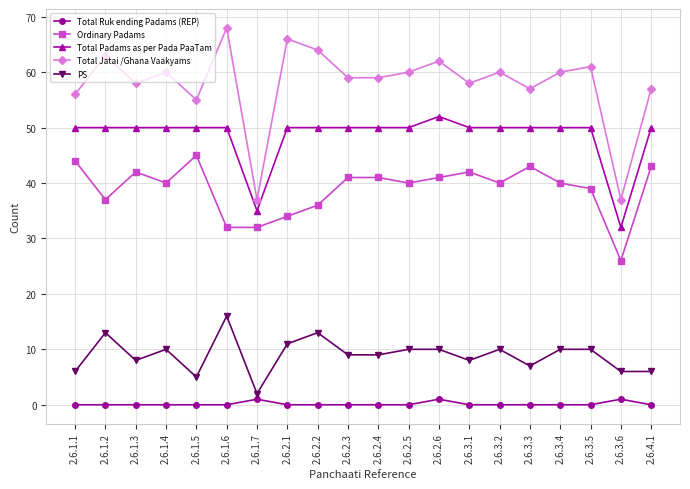

What is the sum of the Total Padams as per Pada PaaTam values at 2.6.1.1 and 2.6.1.2?

100